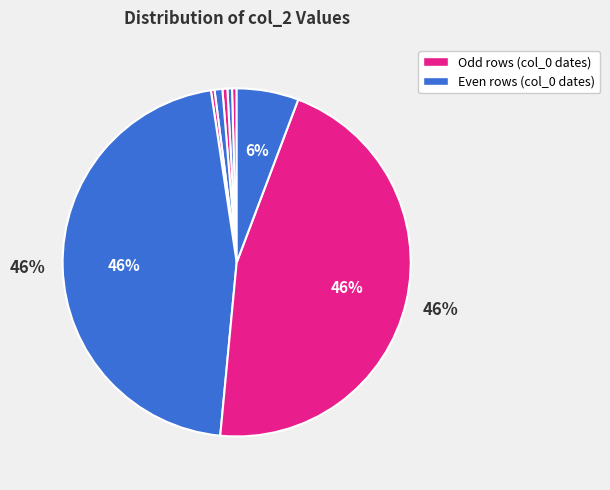

How many slices are in this pie chart?

8